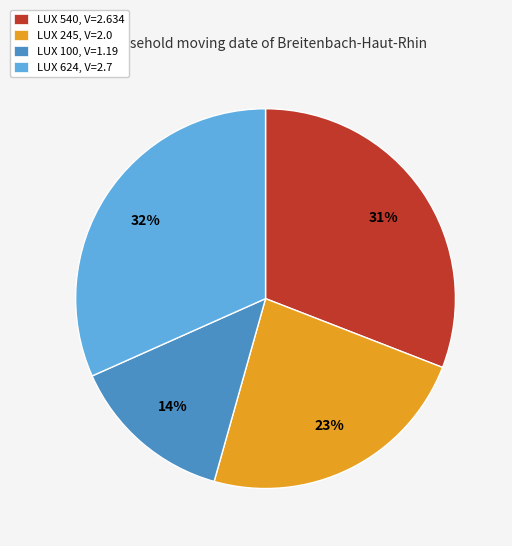

Is there a majority slice in this chart?

No